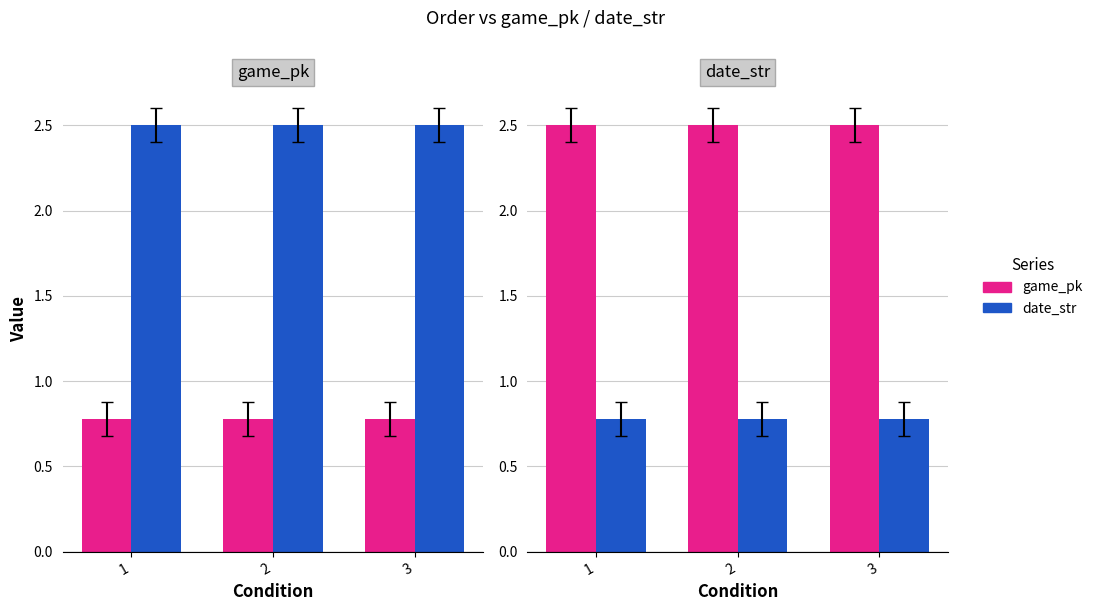

How many distinct data groups are displayed?

2